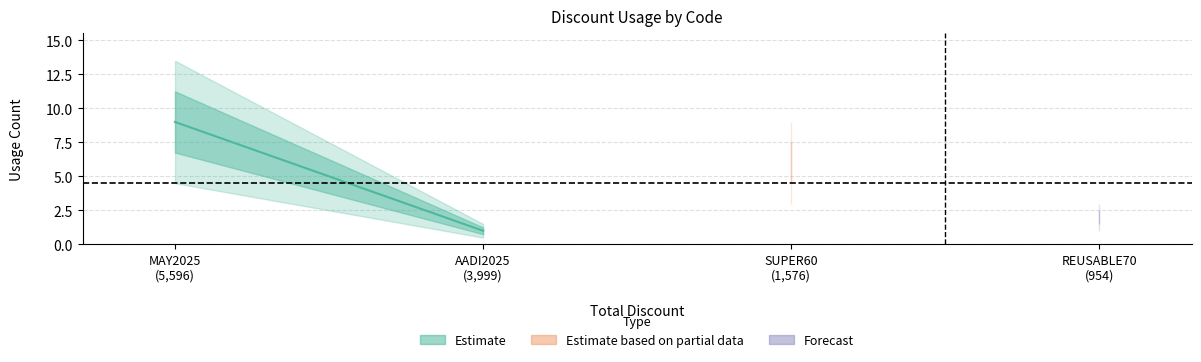

Which label corresponds to the smallest value in the chart?

AADI2025